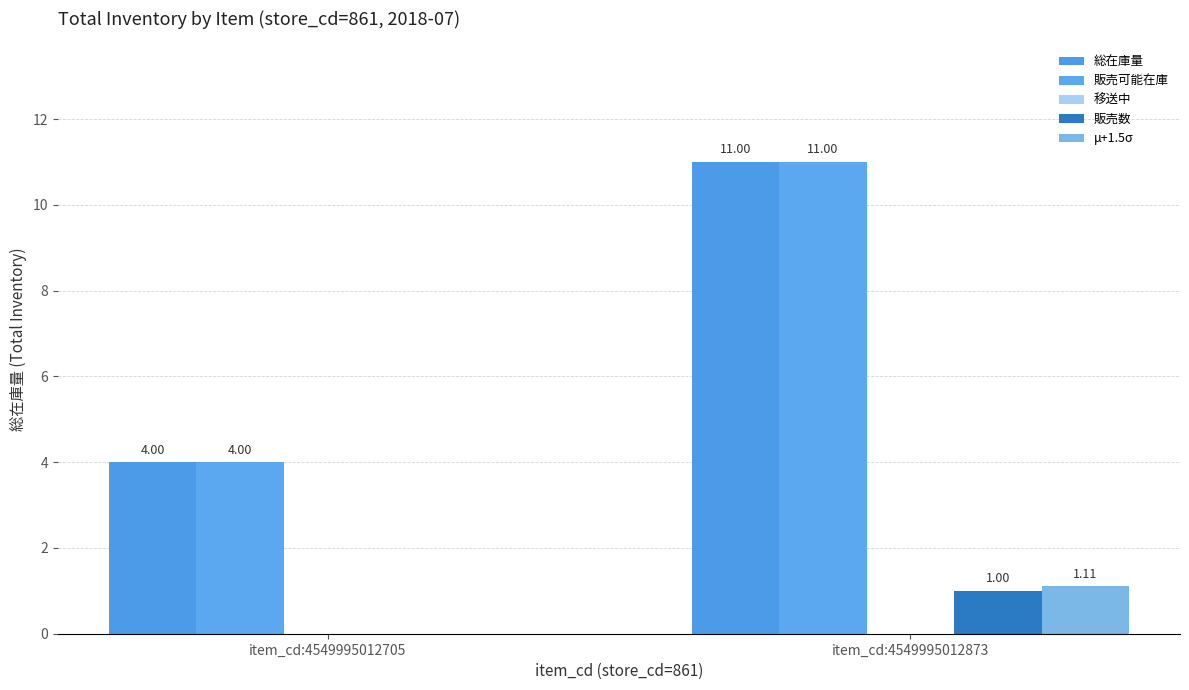

At which label does 販売可能在庫 reach its peak?

item_cd:4549995012873